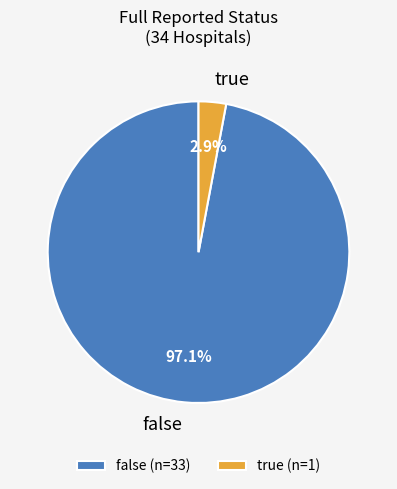

Do false and true together represent more than half of the pie?

Yes